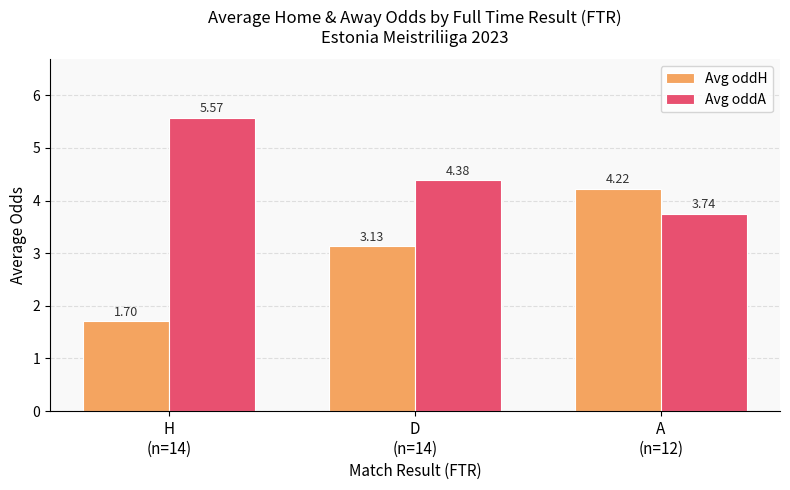

Rank the series at H
(n=14) from lowest to highest value.

Avg oddH, Avg oddA